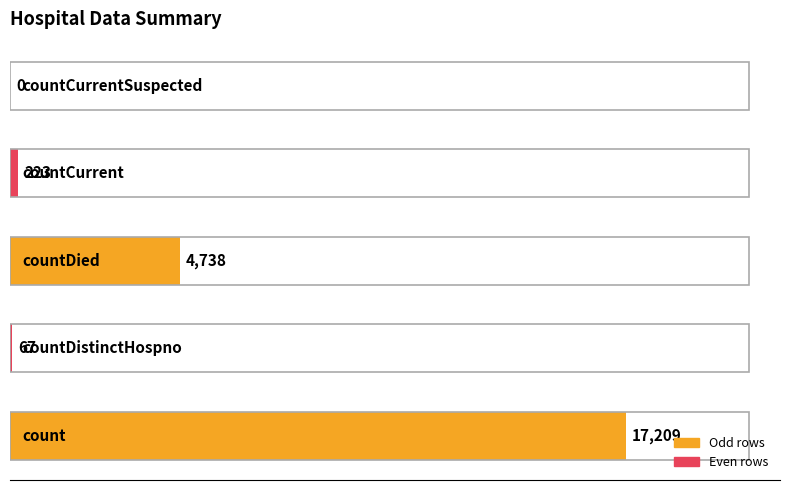

Are the bars horizontal?

Yes